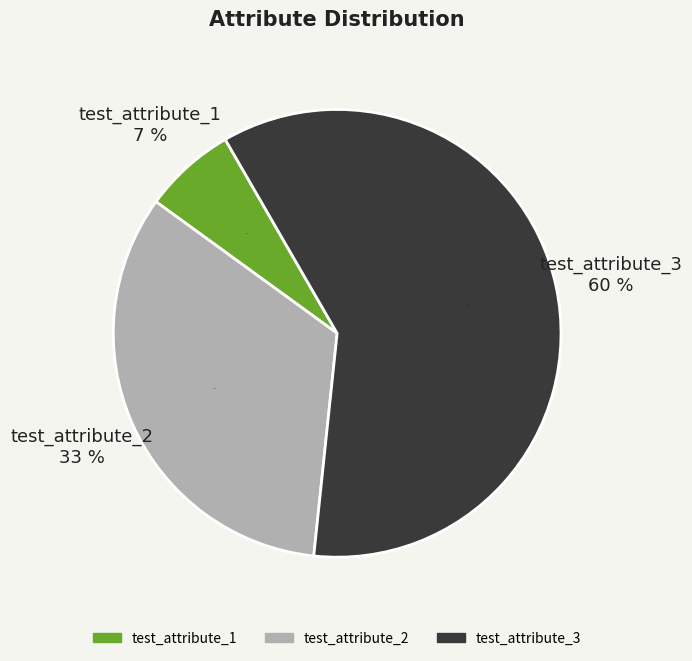

To the nearest percent, what portion does test_attribute_1 represent?

7%